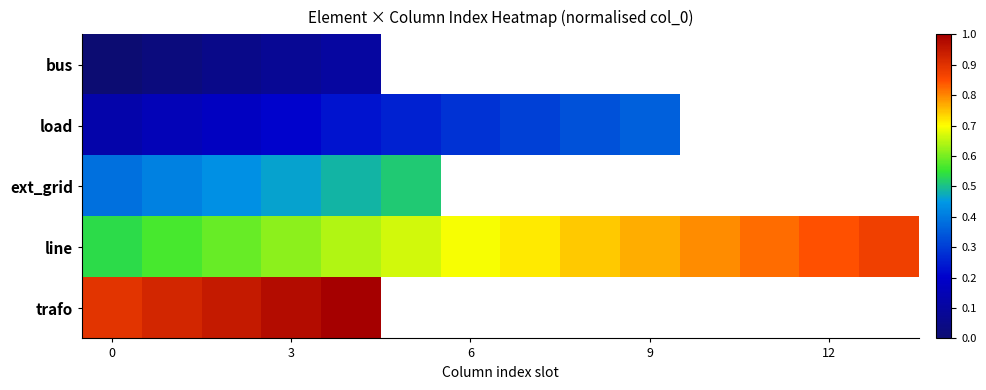

What is the difference between the maximum and minimum values in the trafo series?

0.1